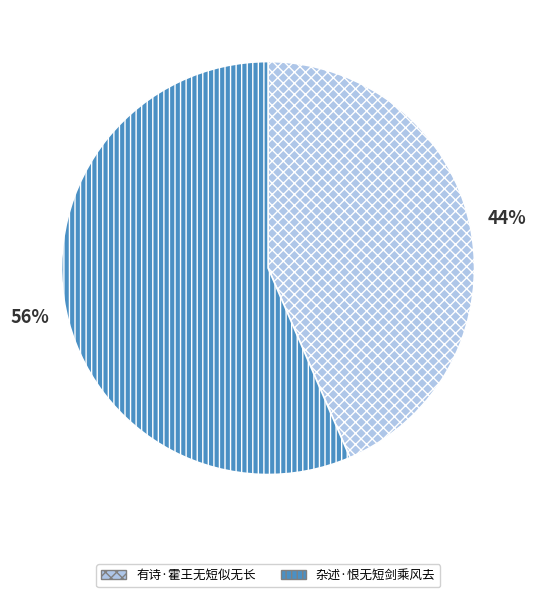

What percentage is the 有诗·霍王无短似无长 slice, to the nearest percent?

44%